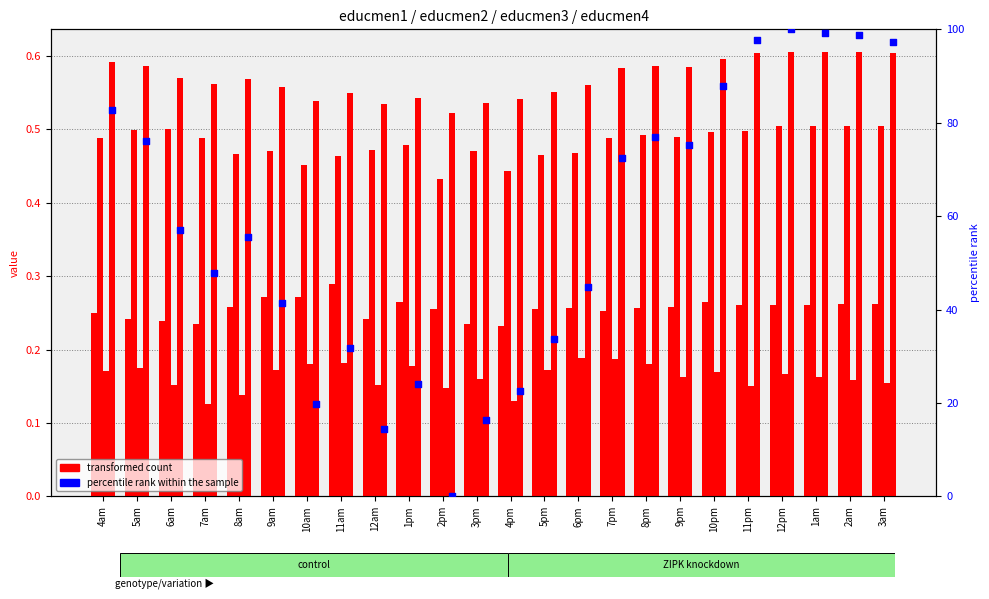

At how many categories does at least one series exceed 83?

6